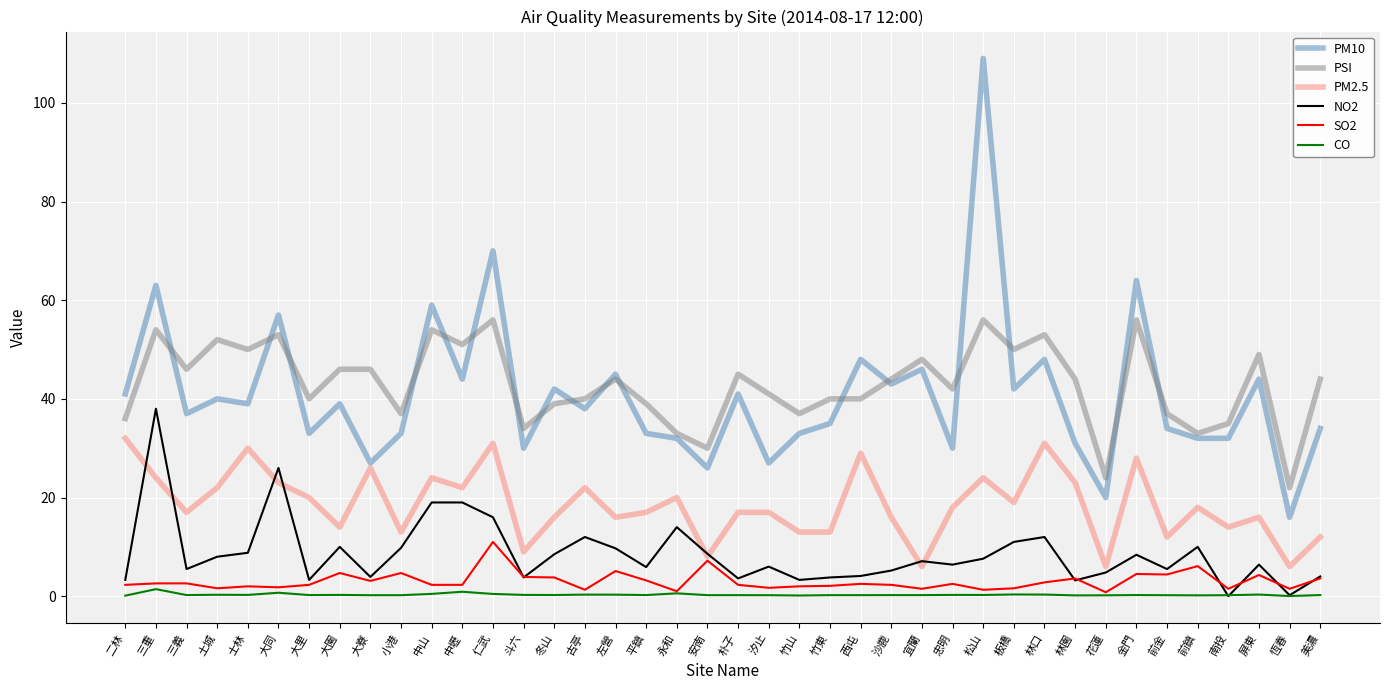

Which series has the largest range (max minus min)?

PM10